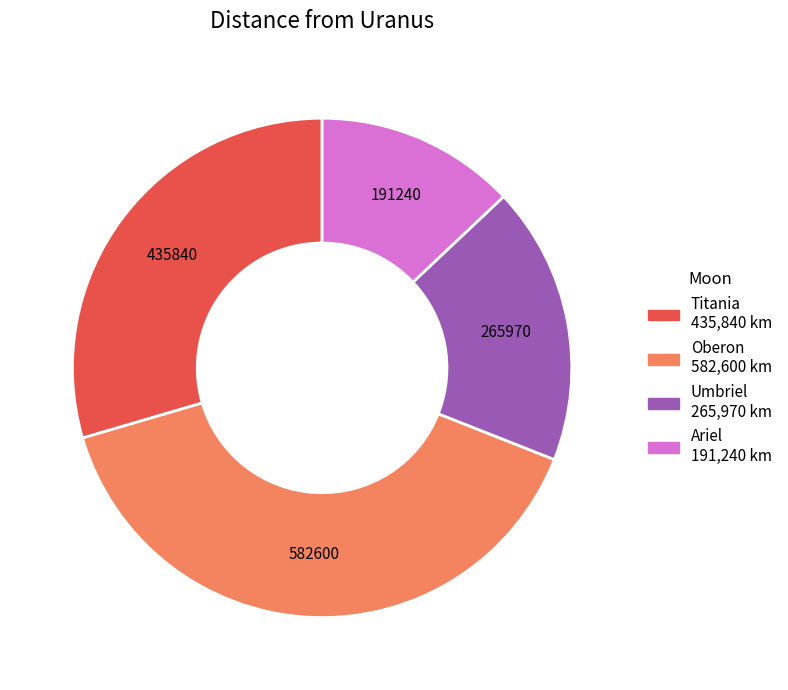

Is there any slice that represents more than half of the pie?

No